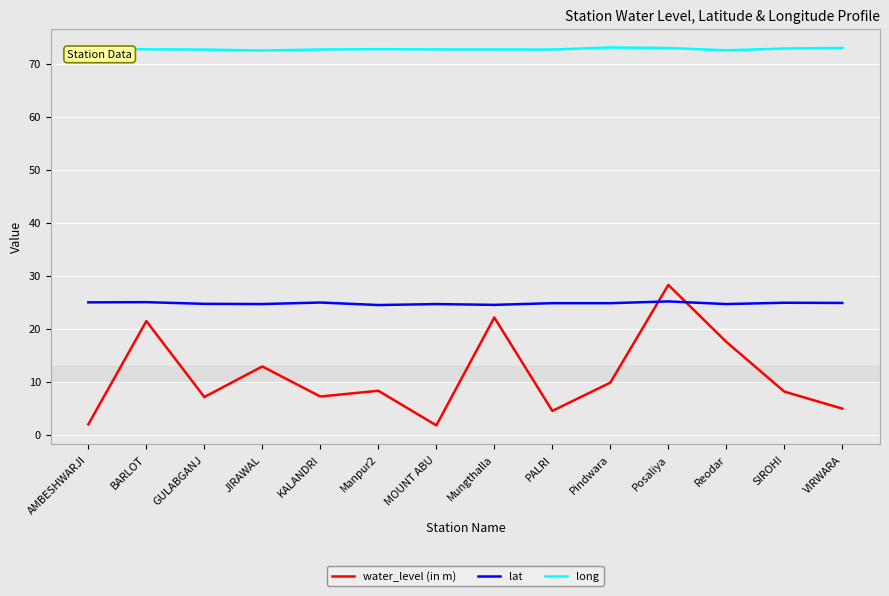

At which category is the sum across all series the highest?

Posaliya